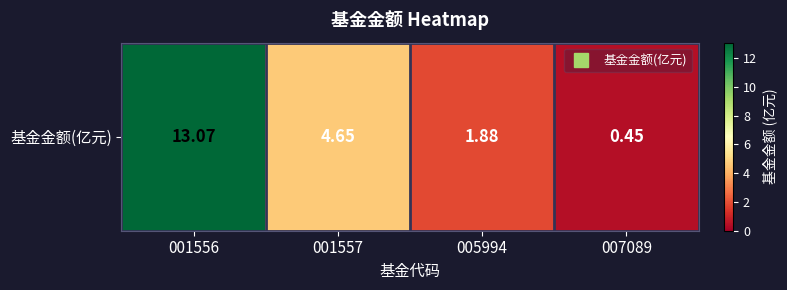

What is the change in value from 005994 to 007089?

-1.4